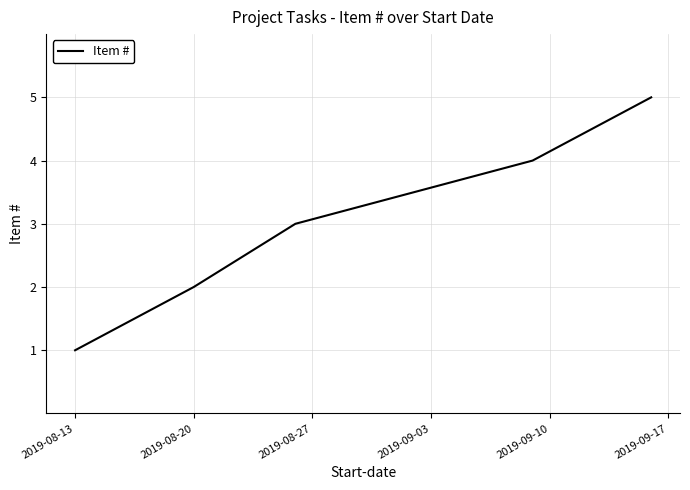

What is the smallest value displayed?

1